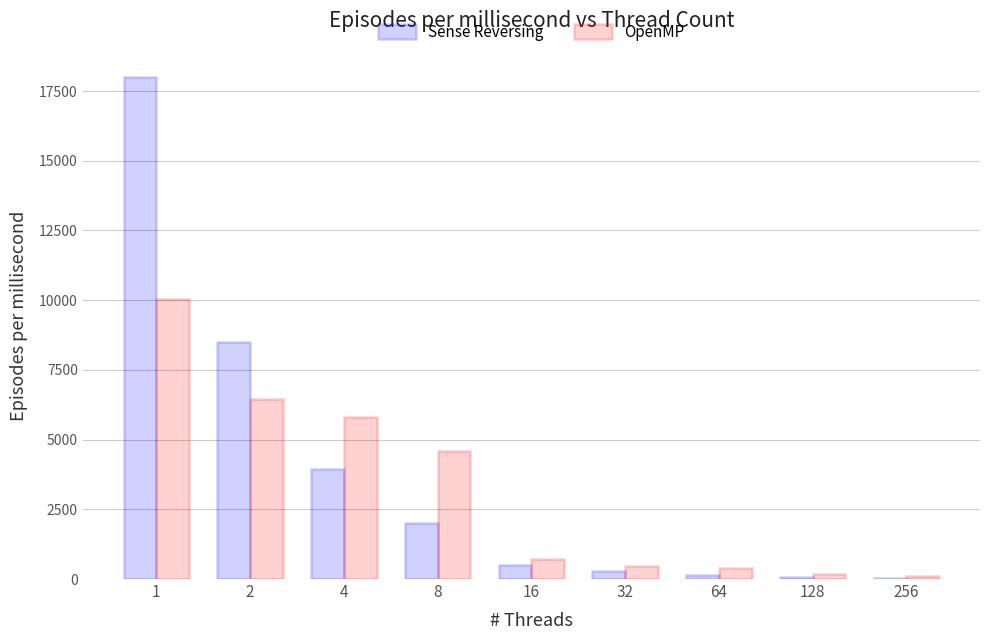

What is the highest value of the OpenMP series?

10055.6